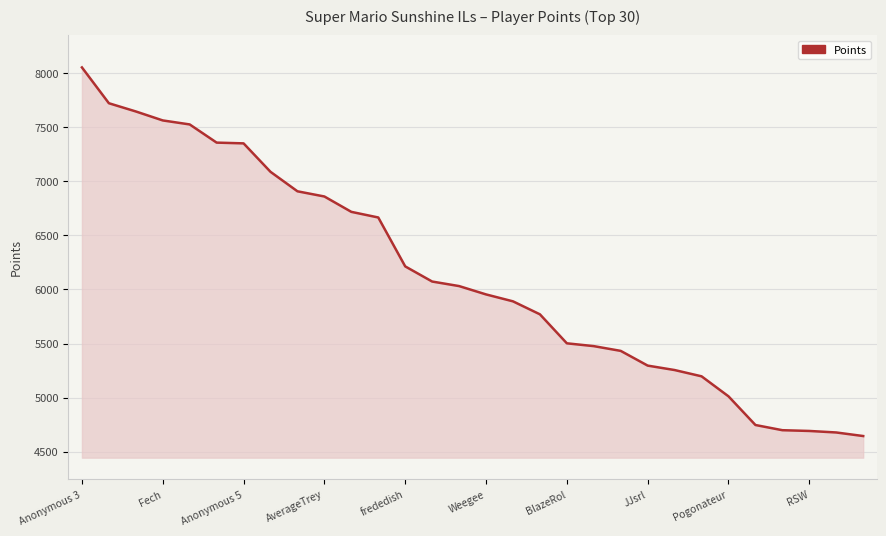

What is the greatest value displayed?

8052